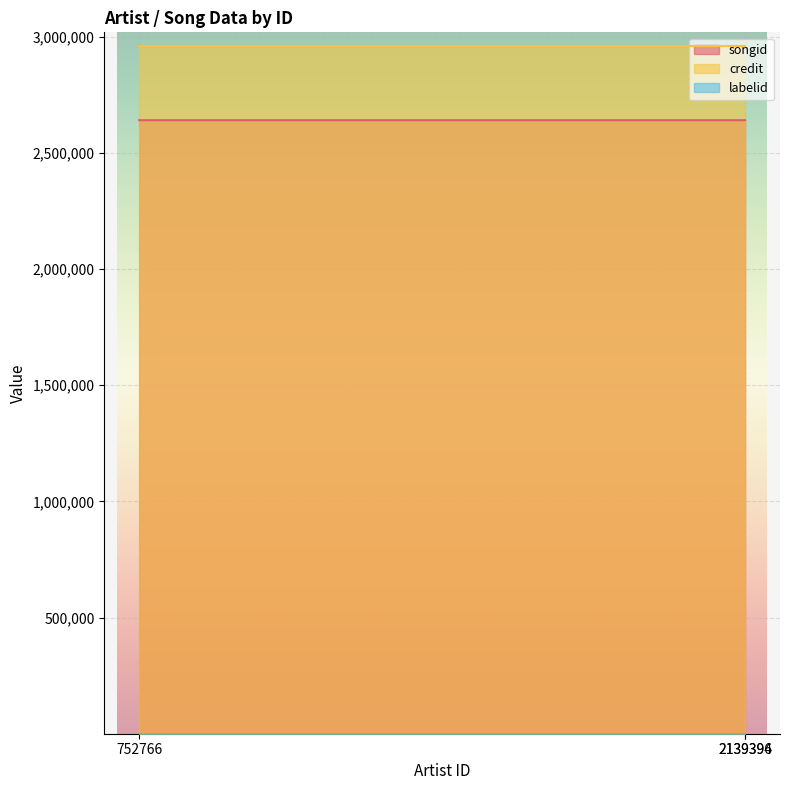

What are all the series names shown in the legend?

songid, credit, labelid